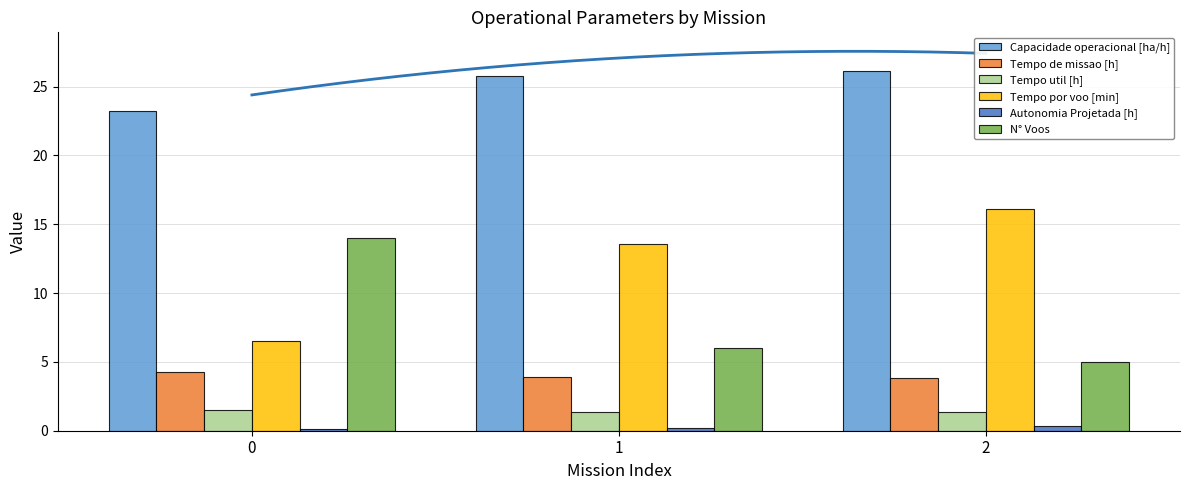

What is the value of the N° Voos bar at the 3rd from the left?

5.0